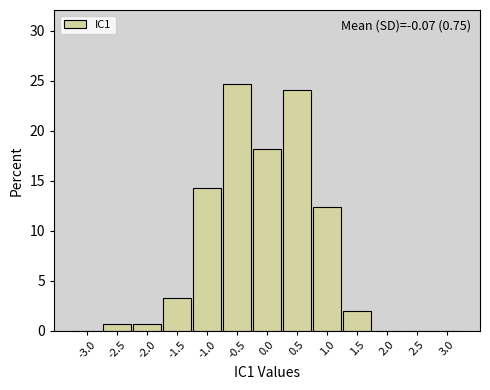

Which range on the x-axis has the tallest bar?

-0.75 to -0.25